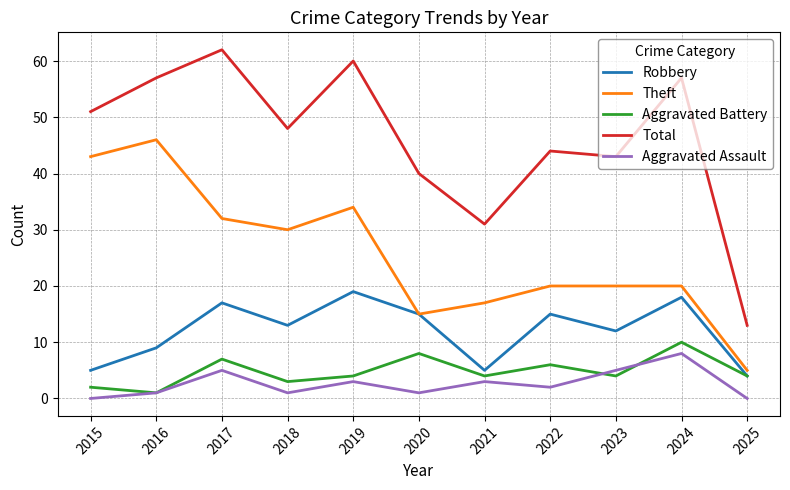

Read the Total value at 2025, to the nearest 10.

10